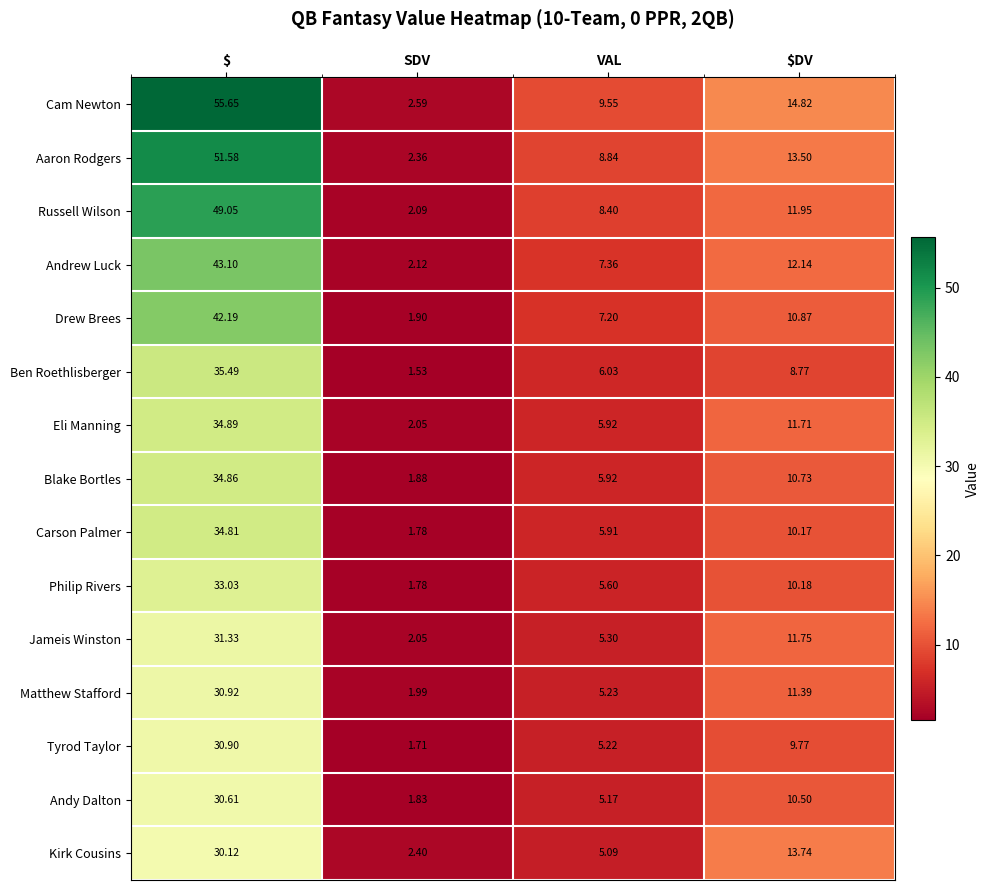

At which label is Philip Rivers closest to 17?

$DV